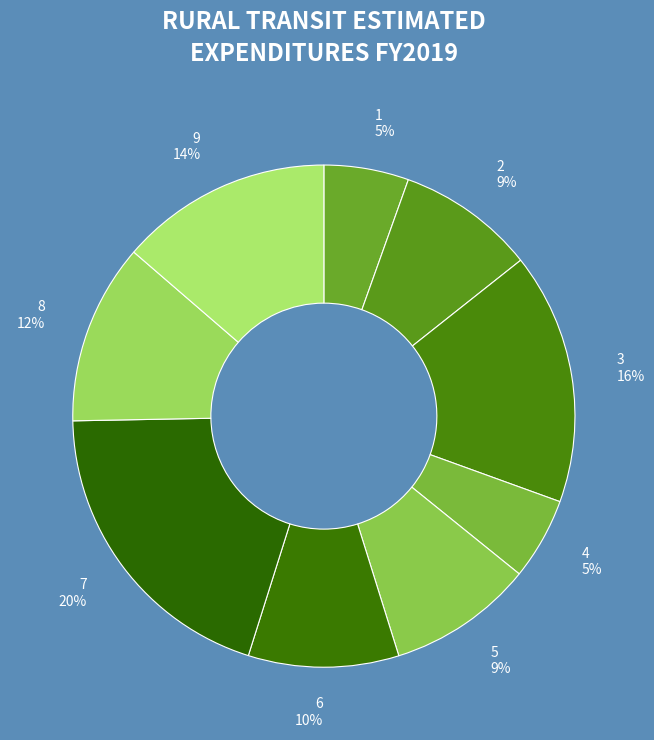

Is the sum of 7 and 2 greater than half?

No